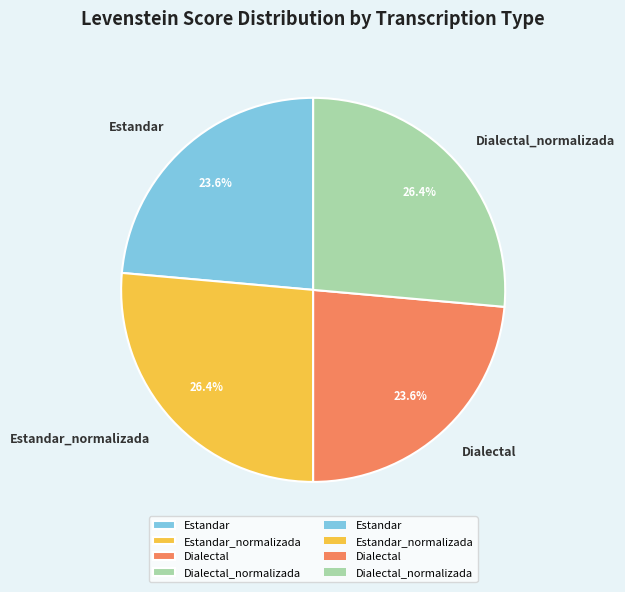

Count the number of slices in the pie.

4